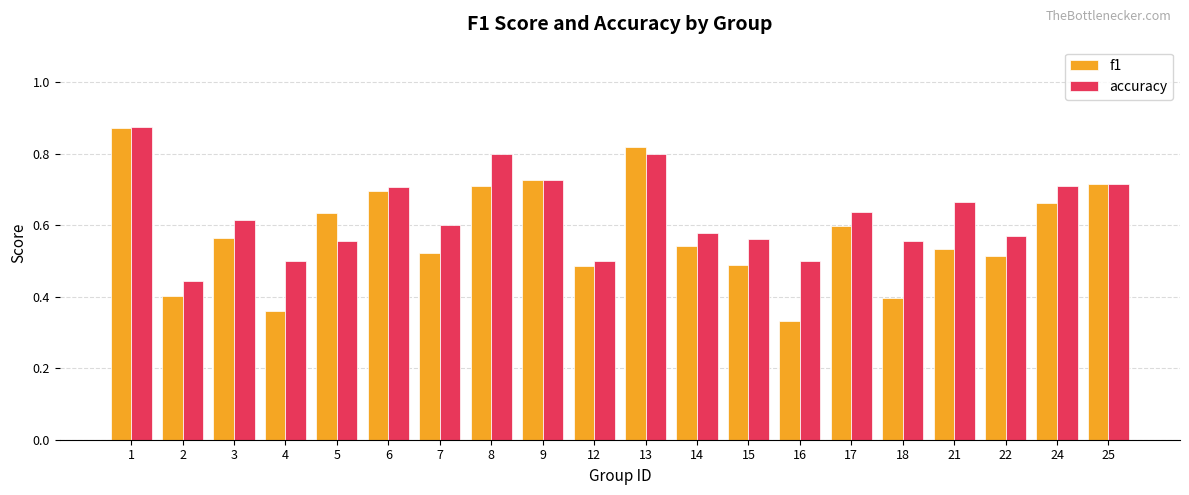

The accuracy series shows 0.4 at 17. True or false?

False